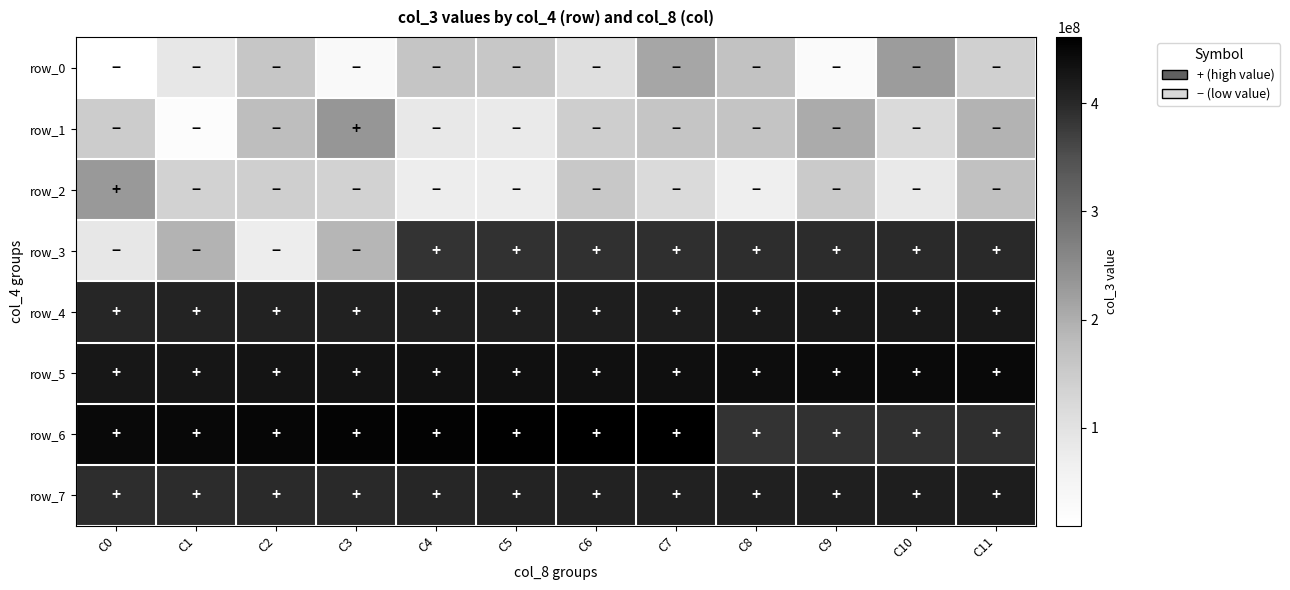

What is the total value across all series at C0?

2141773279